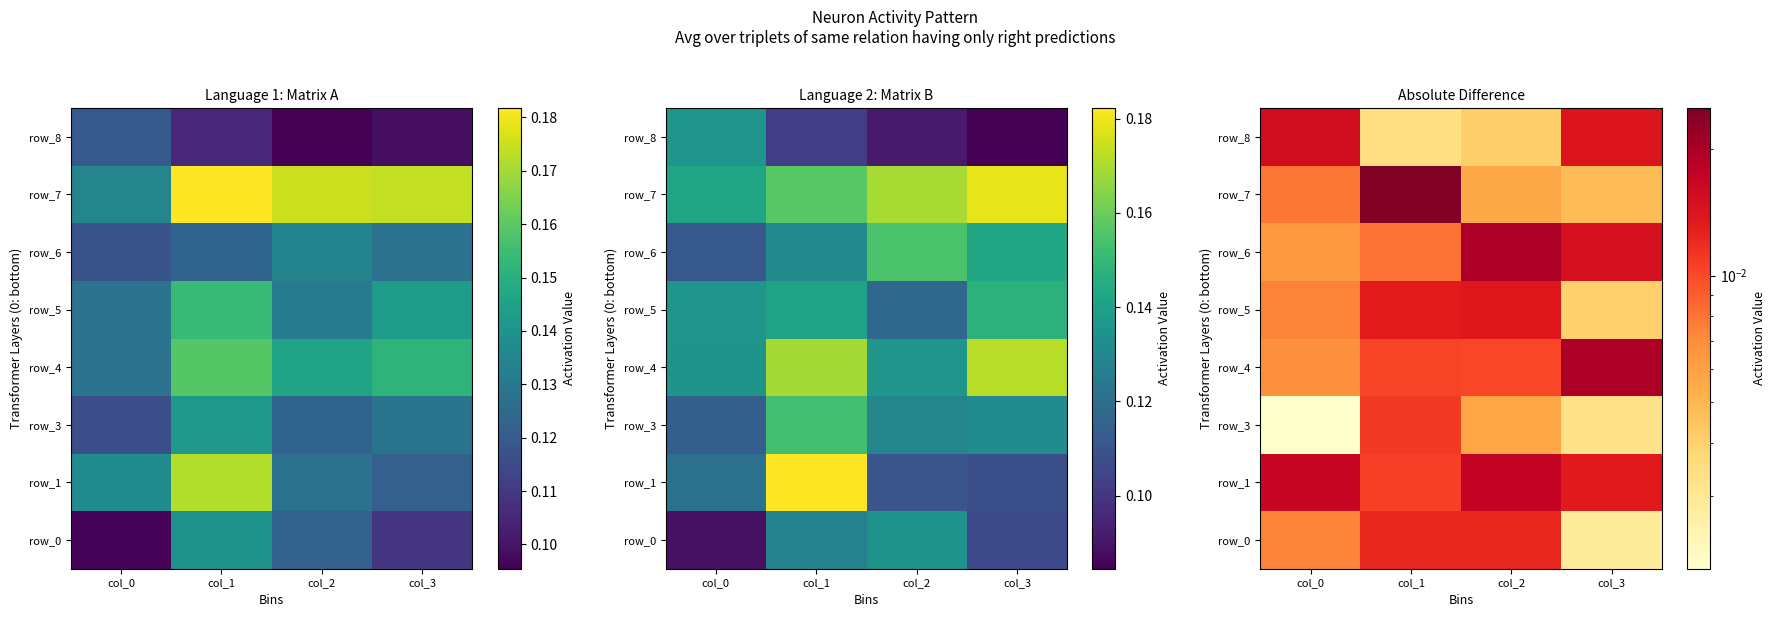

How many row_6 values are between 0 and 1?

4